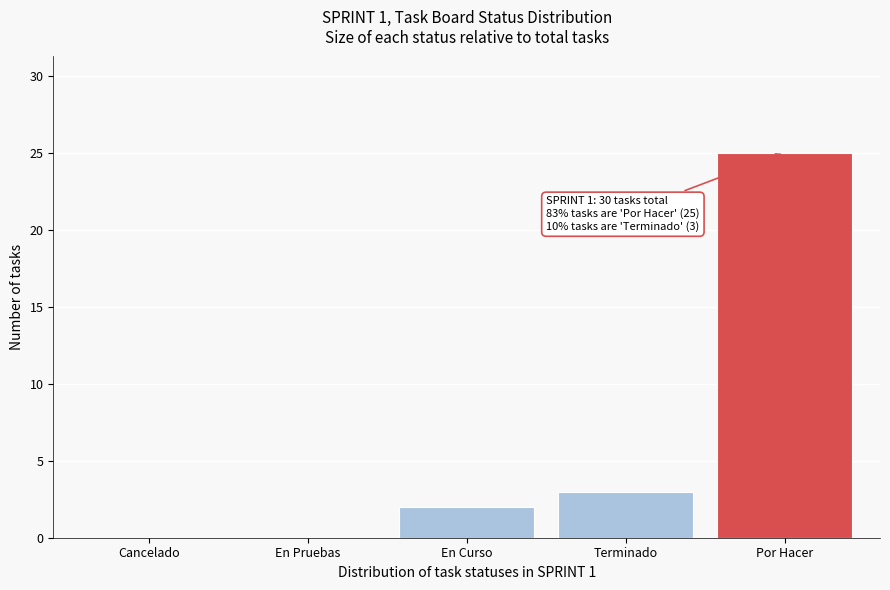

Reading left to right, list all the values displayed in this chart.

Cancelado=0	En Pruebas=0	En Curso=2	Terminado=3	Por Hacer=25